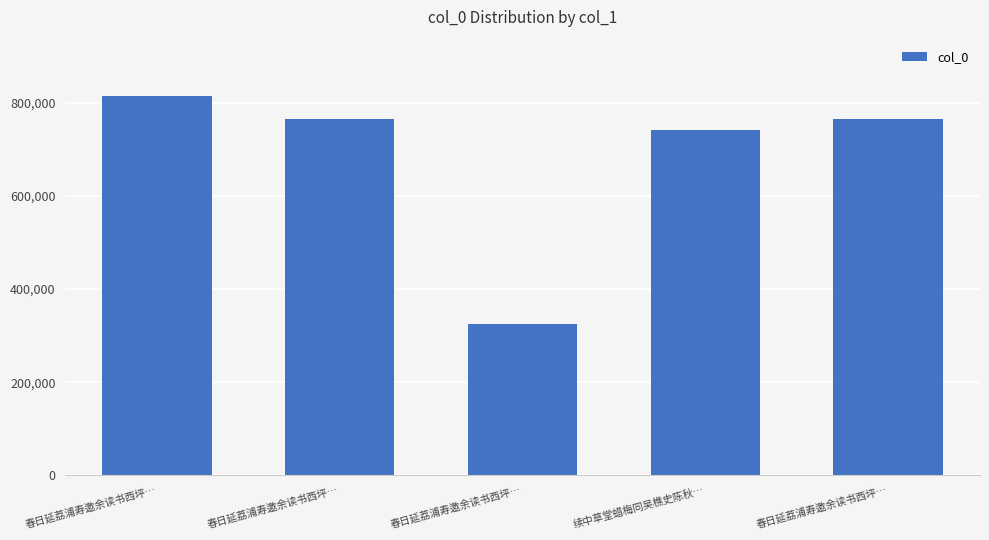

Rank the categories by value from highest to lowest.

春日延荔浦寿邀余读书西坪…, 春日延荔浦寿邀余读书西坪…, 春日延荔浦寿邀余读书西坪…, 续中草堂蜡梅同吴樵史陈秋…, 春日延荔浦寿邀余读书西坪…